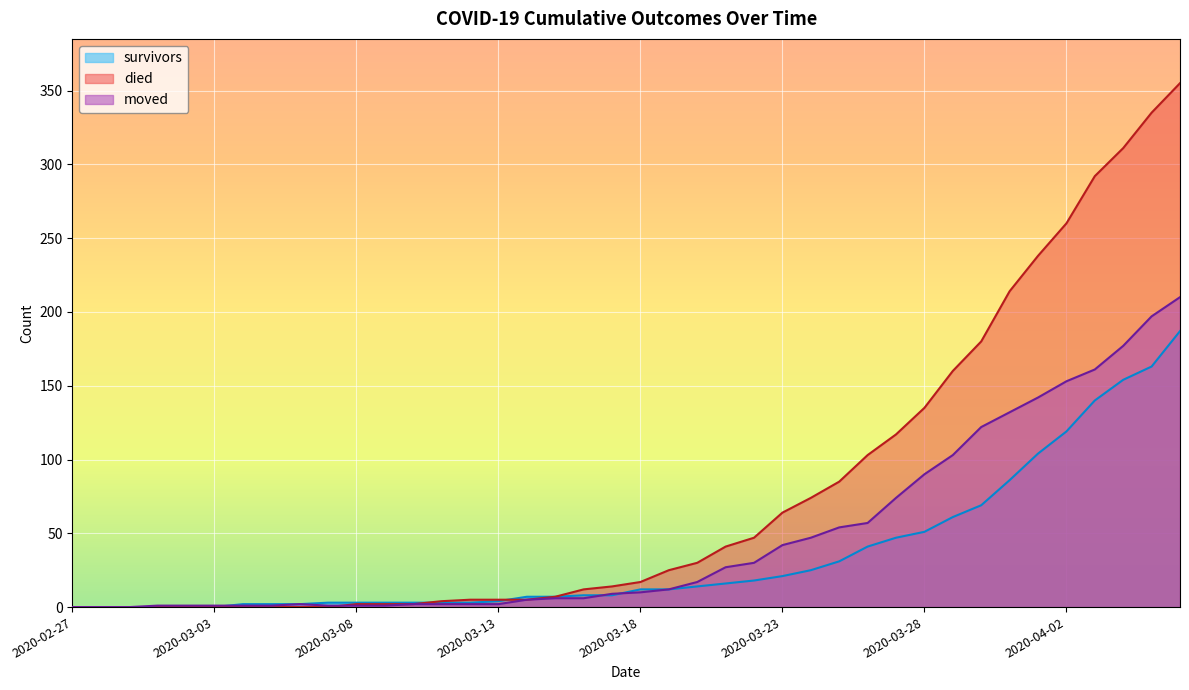

What is the maximum value for died?

355